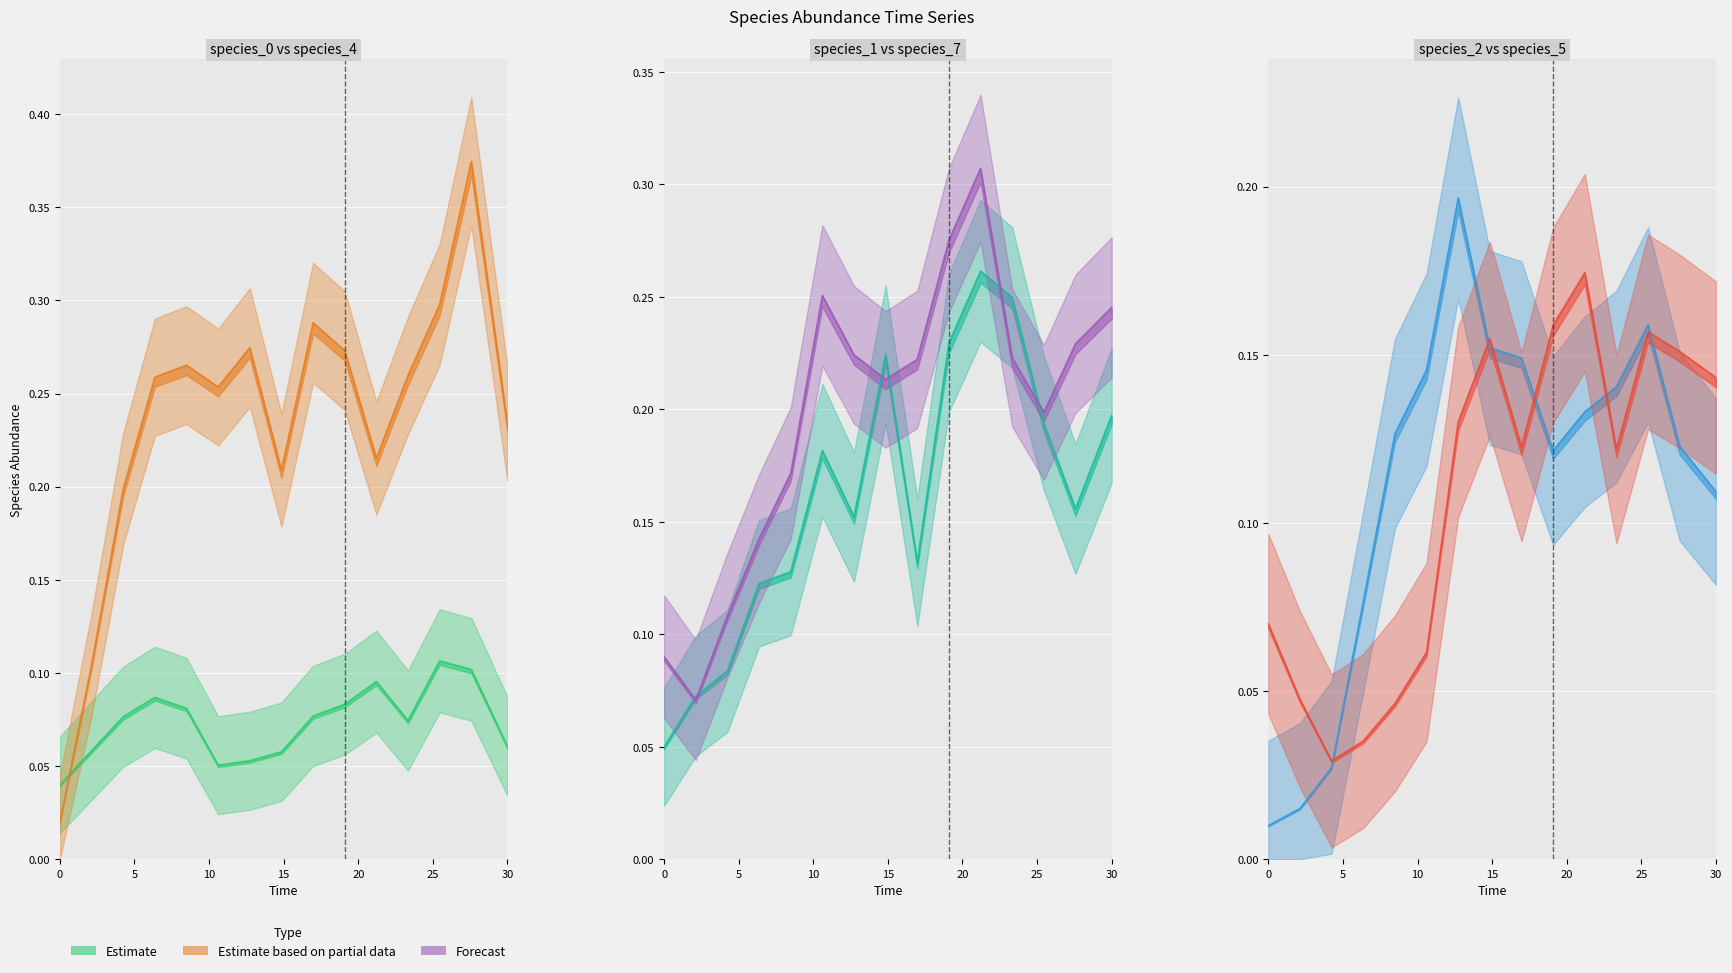

Does the chart display data point markers on the line(s)?

No